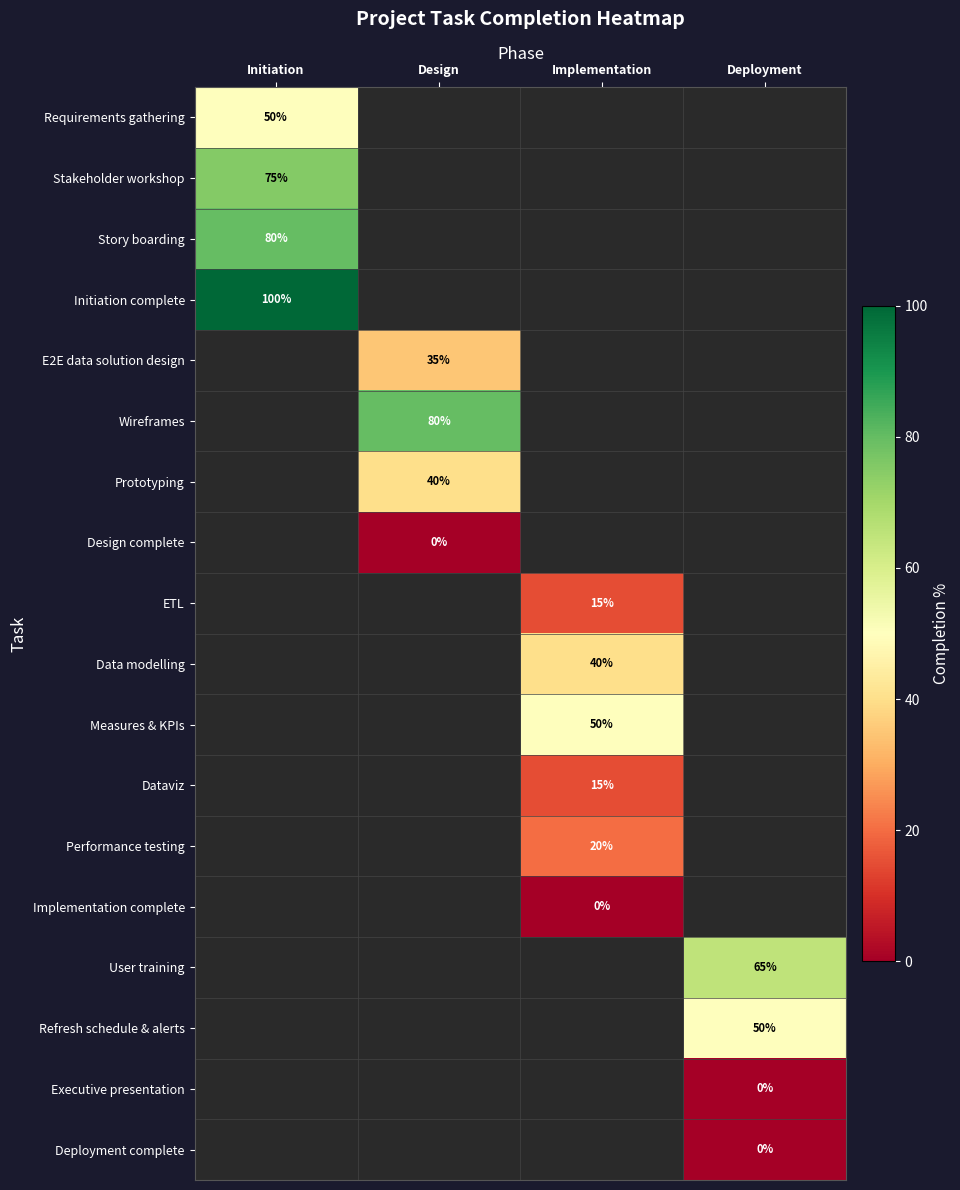

The Dataviz series shows 21 at Implementation. True or false?

False